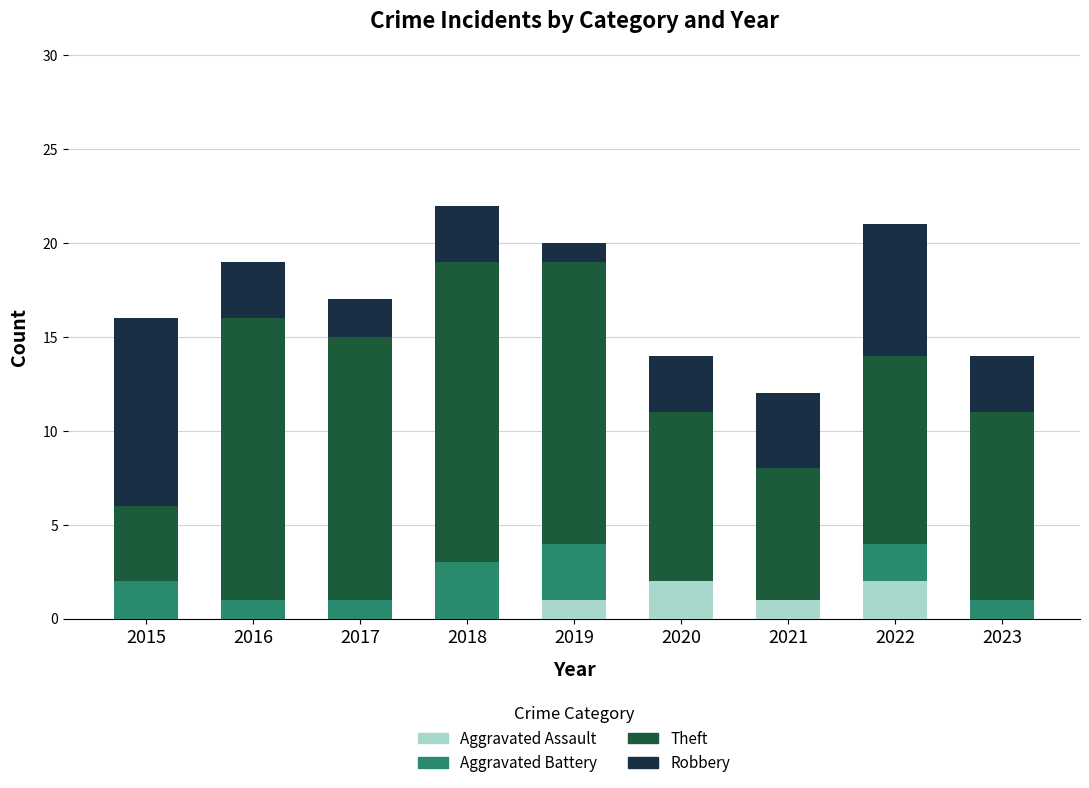

How many categories are shown in the chart?

9